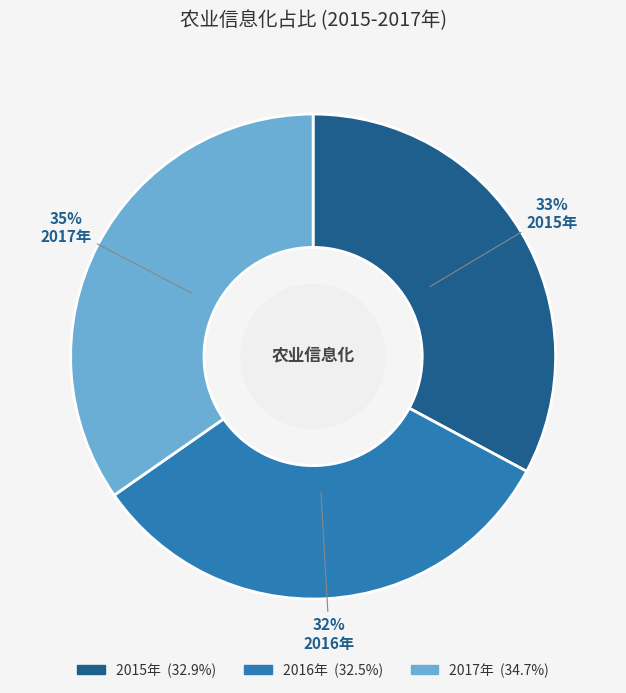

How many slices are in this pie chart?

3